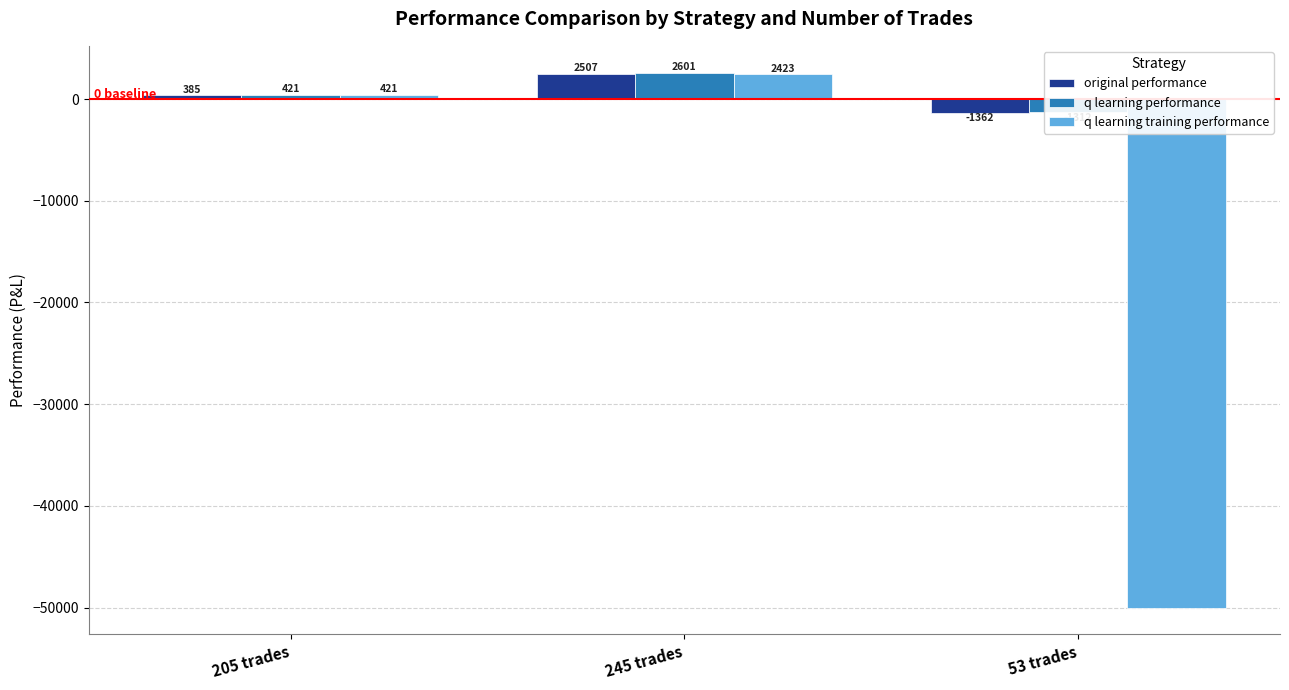

Is it true that original performance equals 646.8 at 205 trades?

False